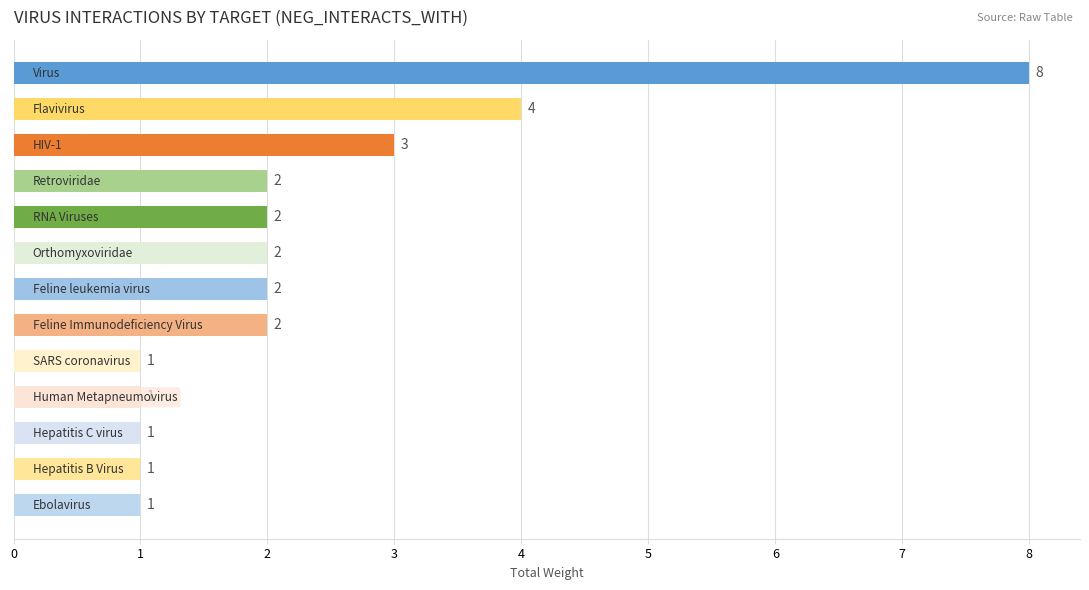

What is the sum of all values?

30